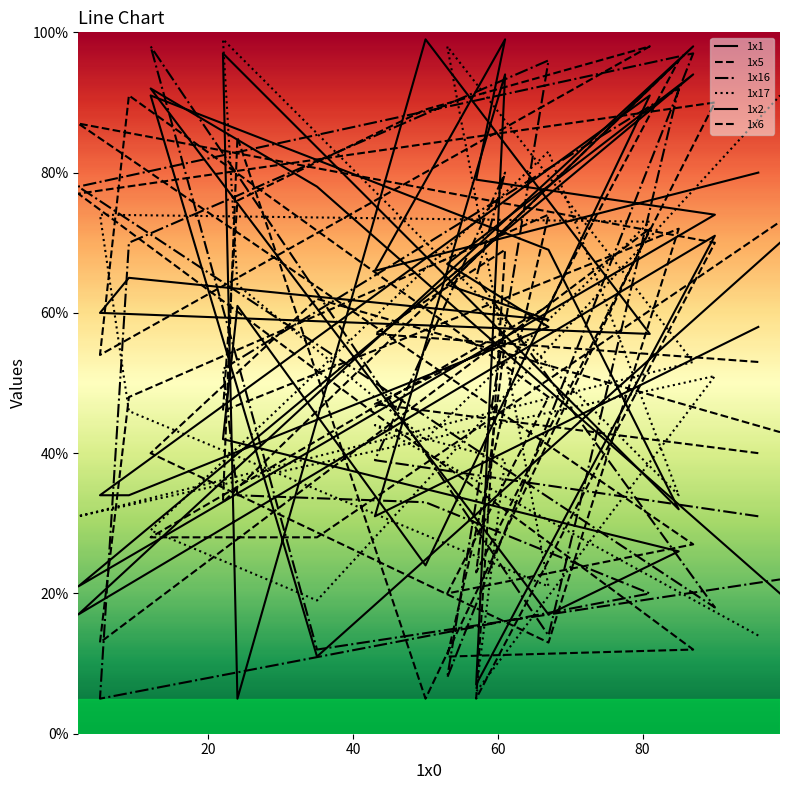

How many data points in 1x6 are less than 48?

10